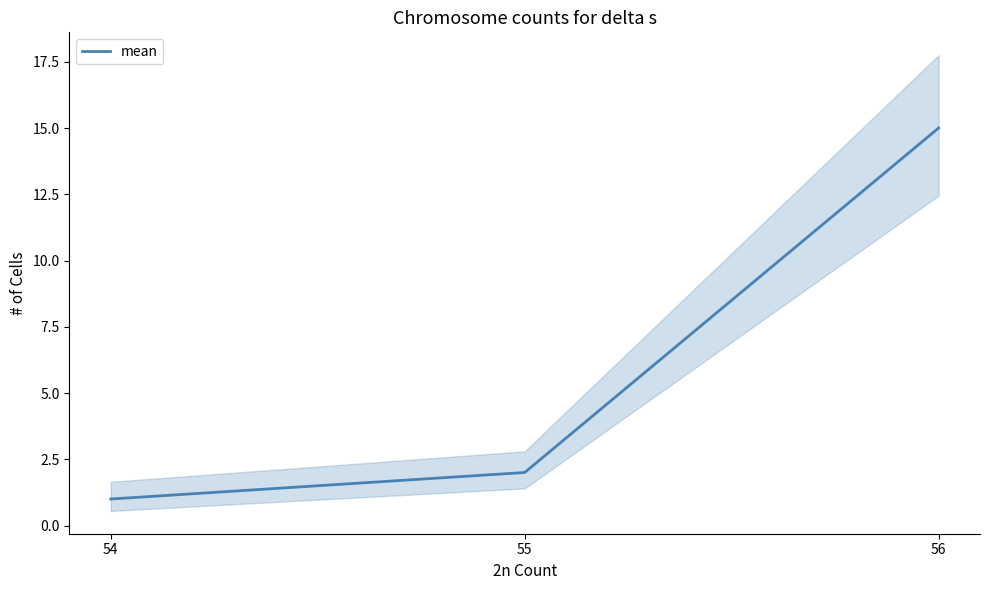

What is the difference between the maximum and minimum values?

14